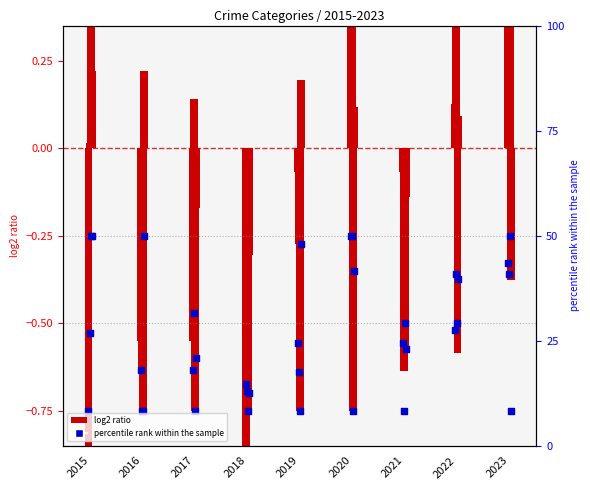

Which has a higher value, 2016 or 2015?

2016